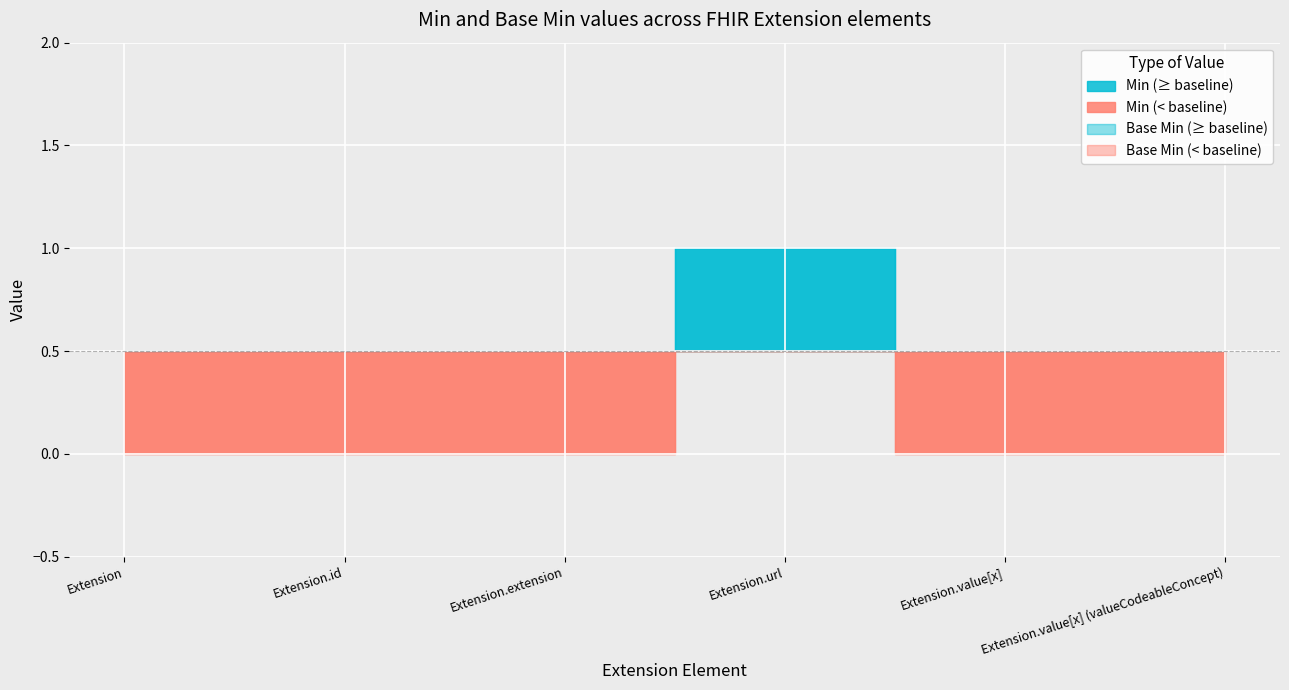

Count the Base Min values in the range 0 to 1.

6